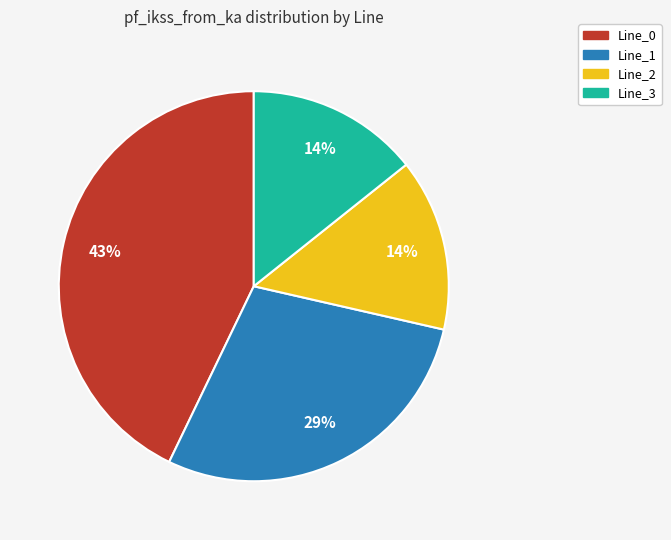

To the nearest percent, what is the average slice percentage?

25%